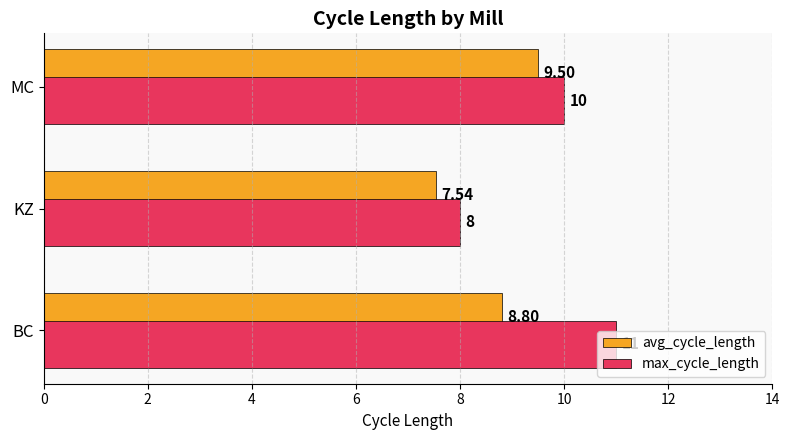

Which category has the lowest value in the avg_cycle_length series?

KZ